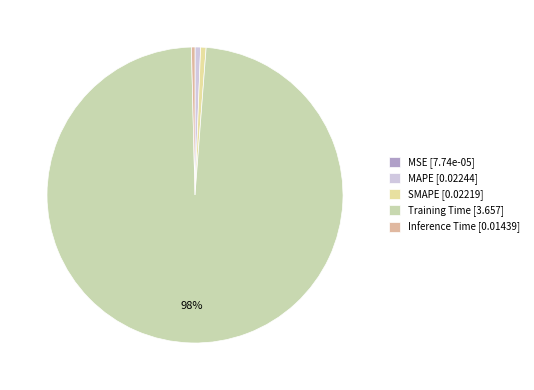

Which slice is the largest?

Training Time